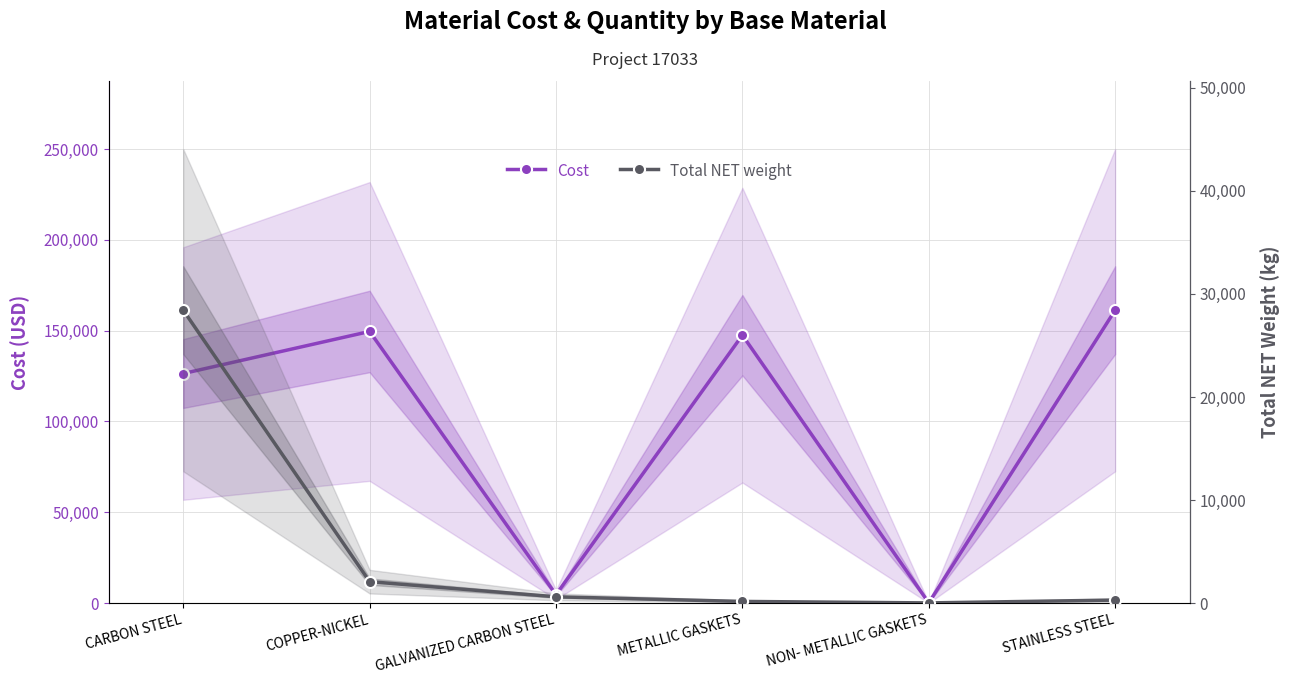

True or false: Cost and Total NET weight cross at least once.

False